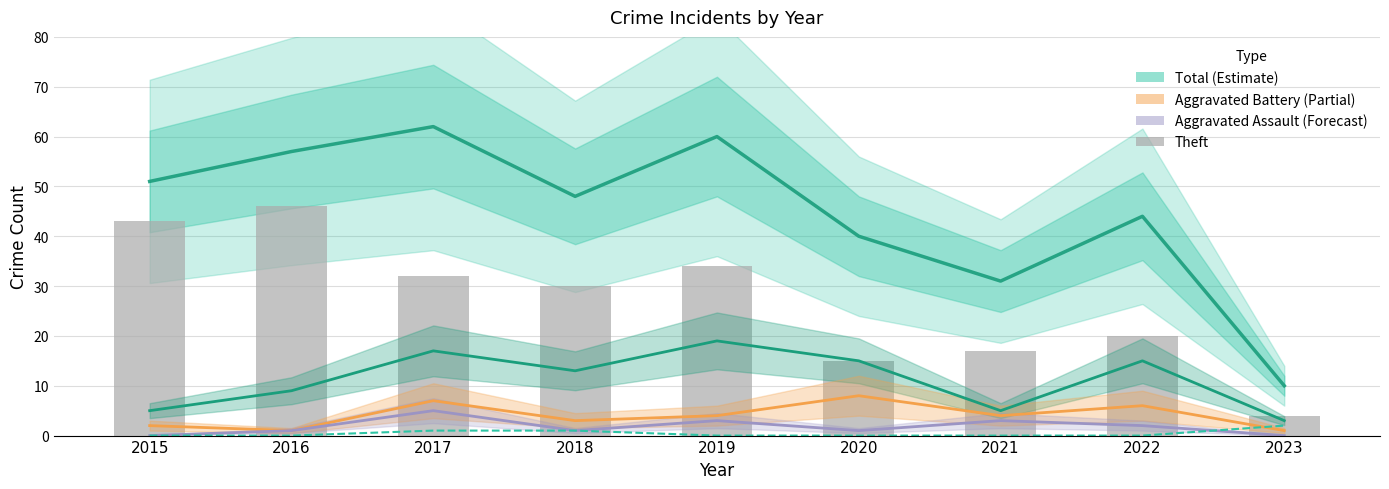

How many data points in Aggravated Assault are less than 1?

2